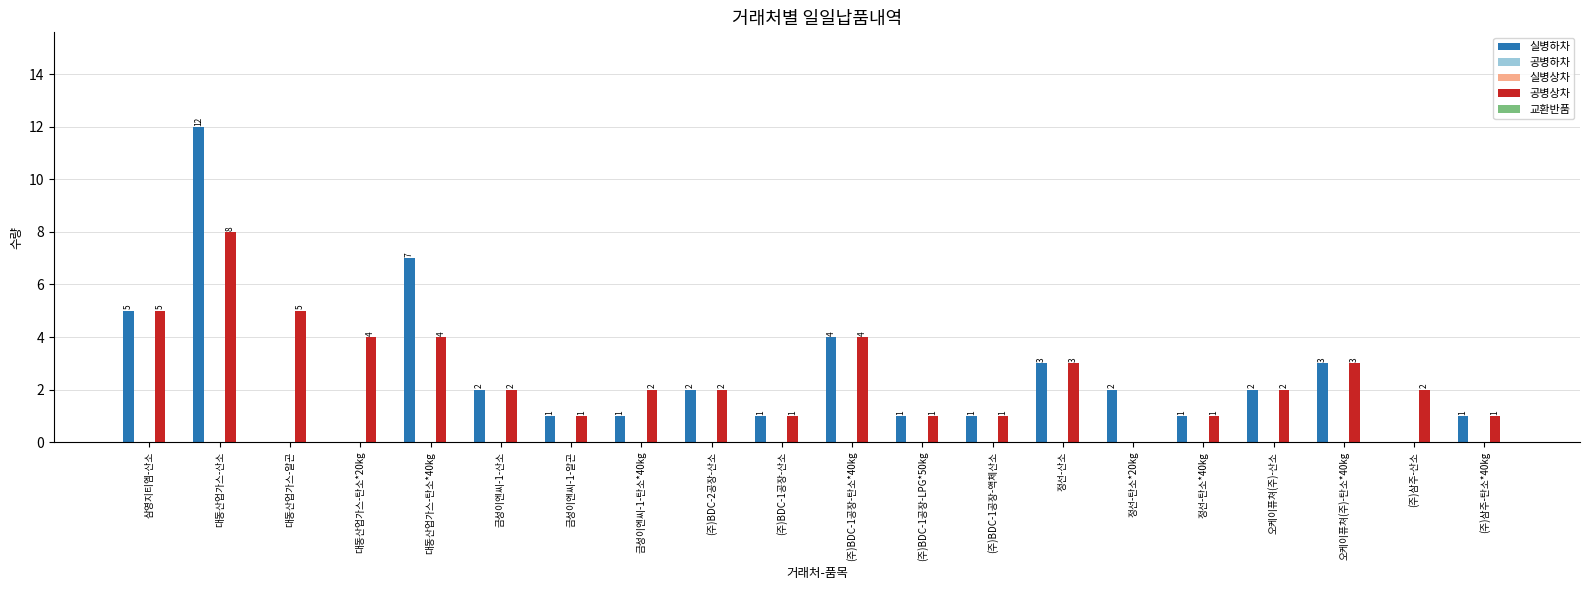

True or false: 공병상차 has a value of 1 at (주)BDC-1공장-산소.

True